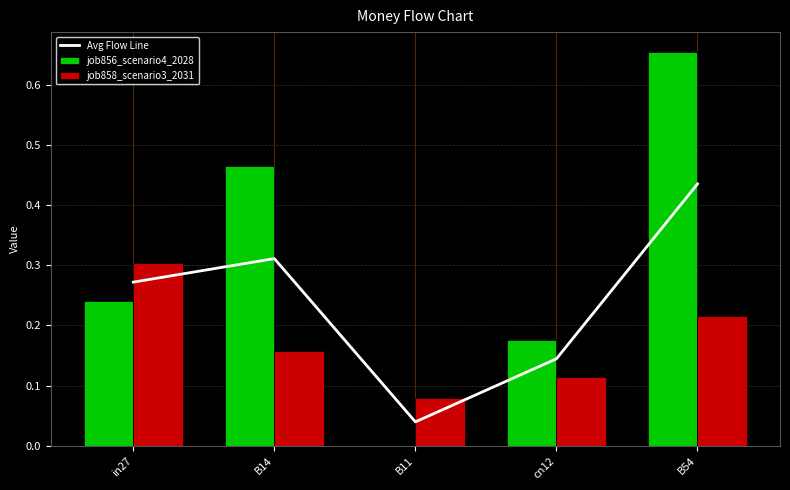

What is the label of the 2nd bar from the left?

B14